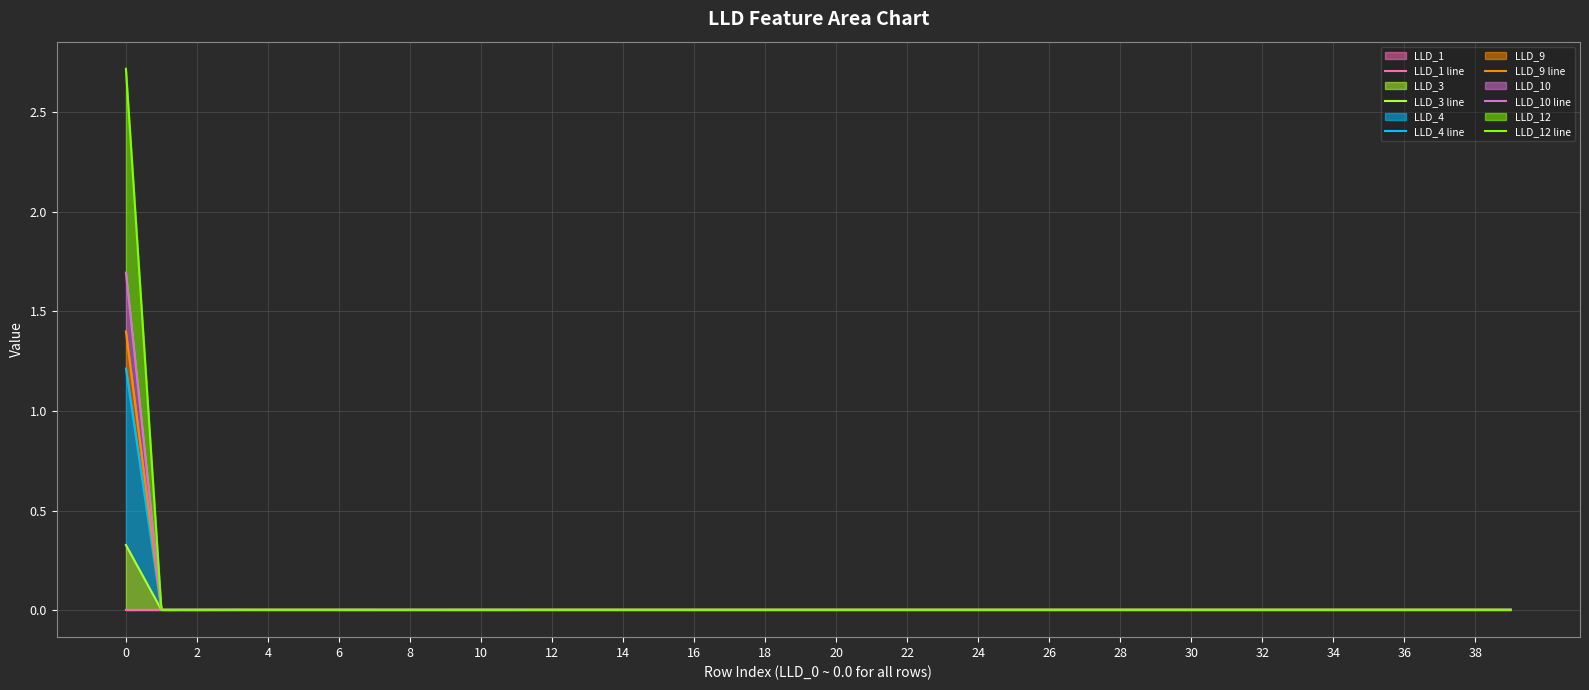

True or false: LLD_12 line has more than 0 interior local peaks.

True